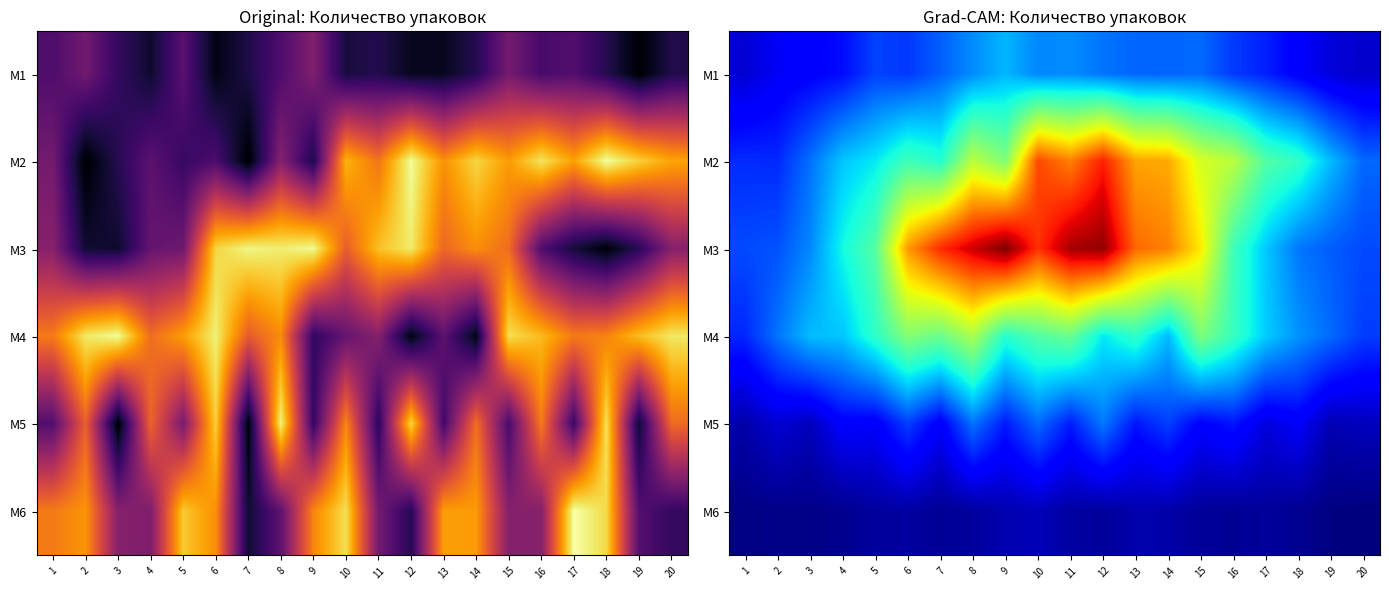

Is it true that M6 equals 3.3 at 7?

False